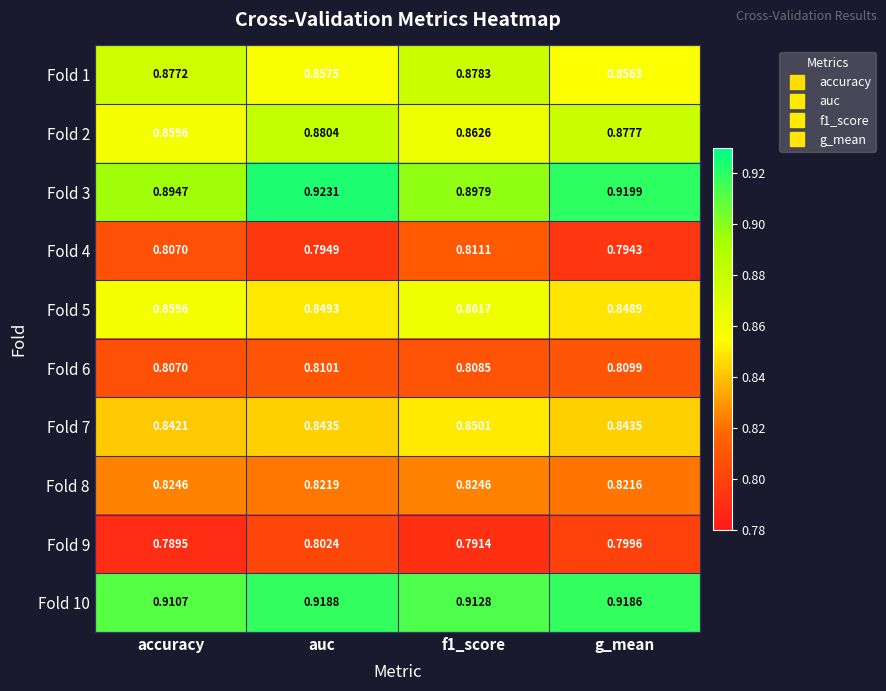

Where is Fold 8 nearest to the value 0?

g_mean